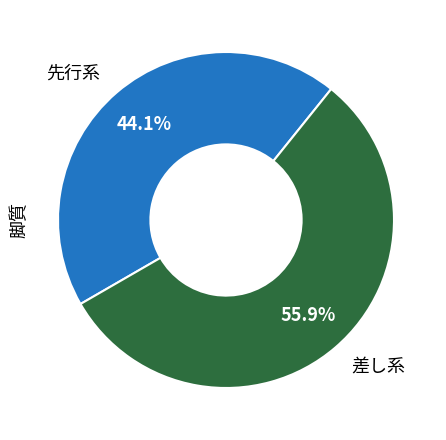

Between 差し系 and 先行系, which is larger?

差し系